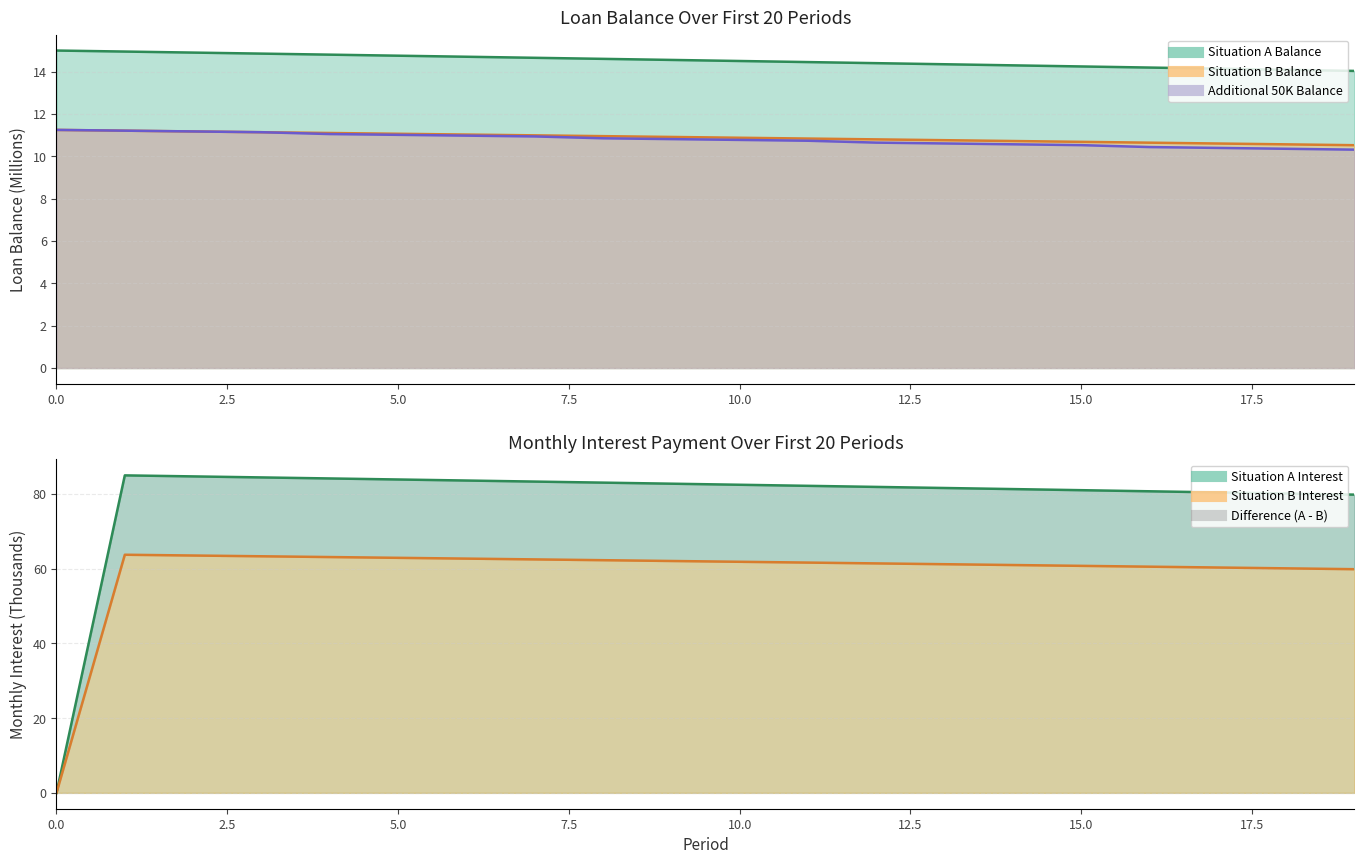

Which series has the widest spread of values?

Situation A Interest